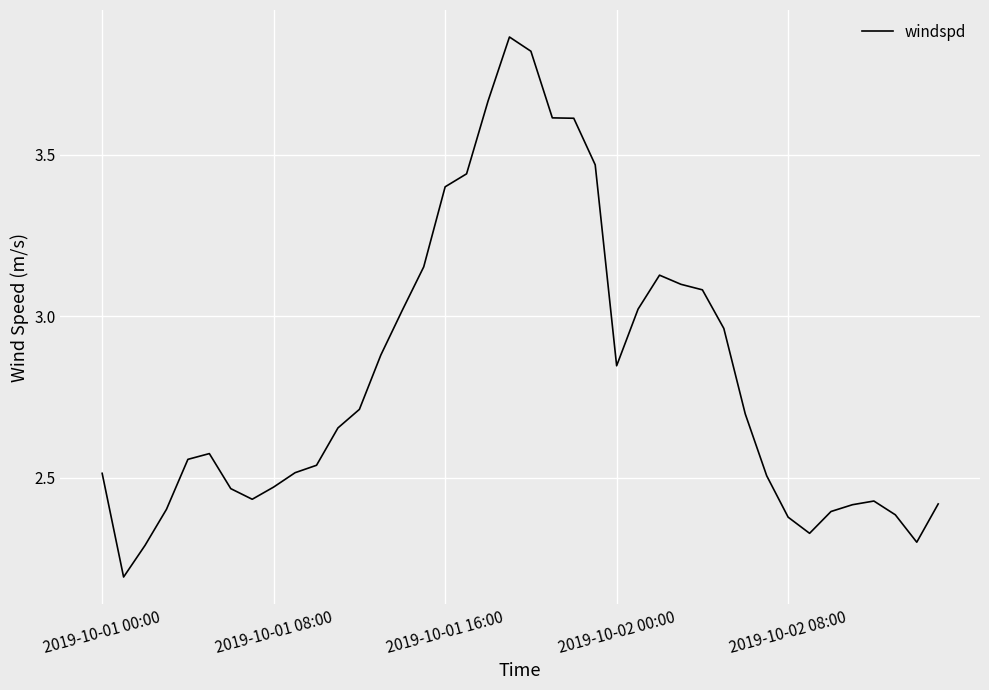

What is the smallest value displayed?

2.2